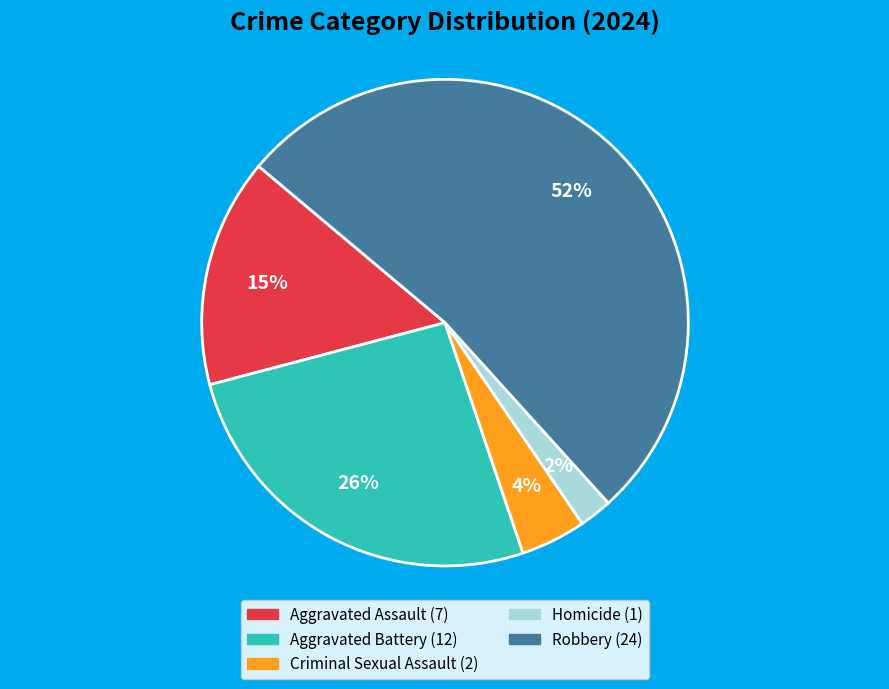

True or false: Criminal Sexual Assault accounts for 4% of the total.

True